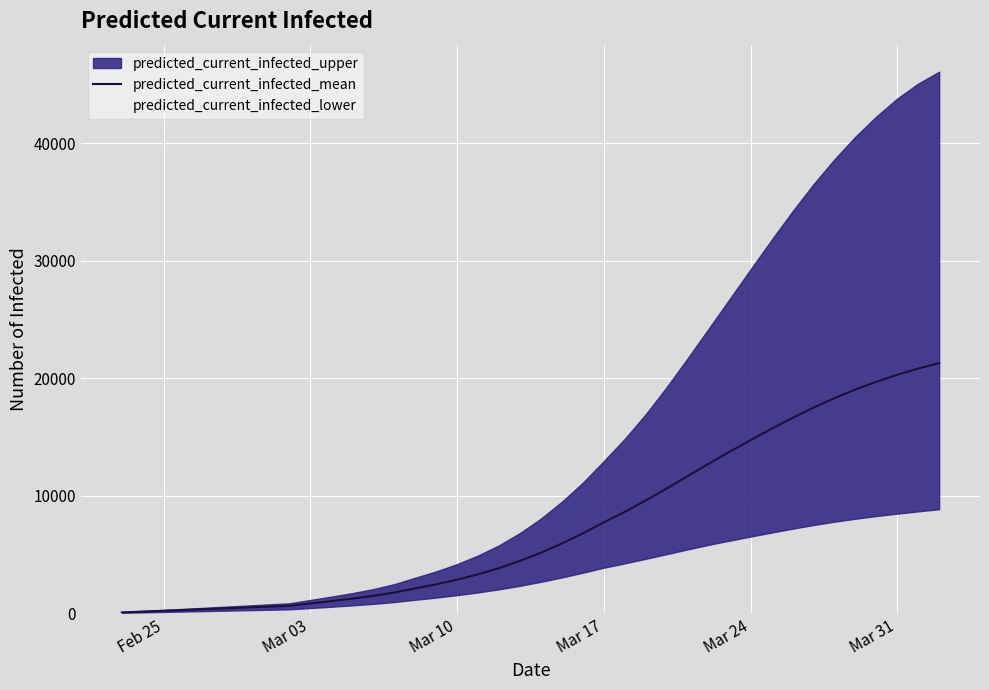

The value of predicted_current_infected_mean at Mar 17 is 13644. True or false?

False